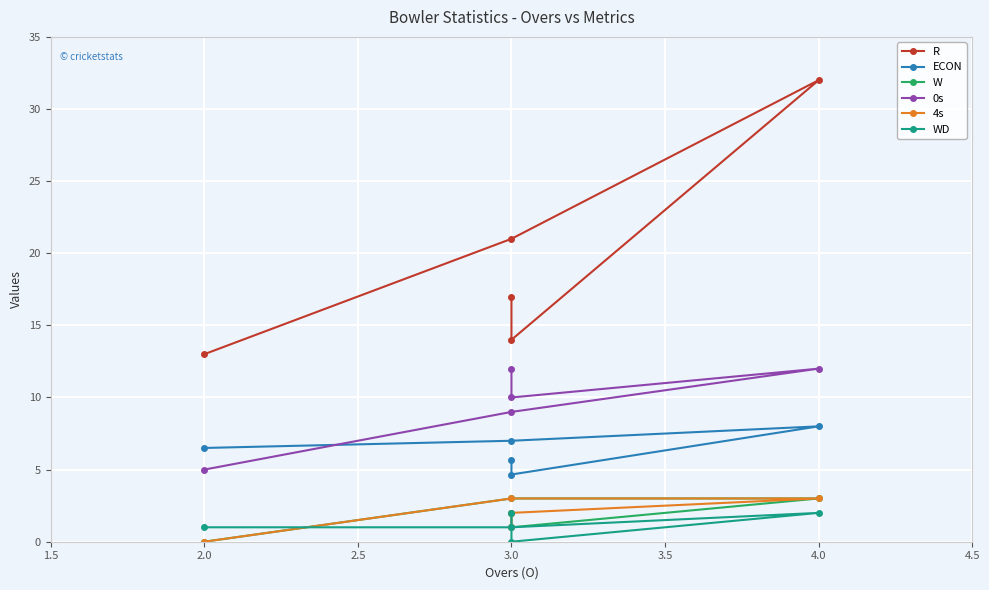

List the series in order of their peak value, highest first.

R, 0s, ECON, W, 4s, WD